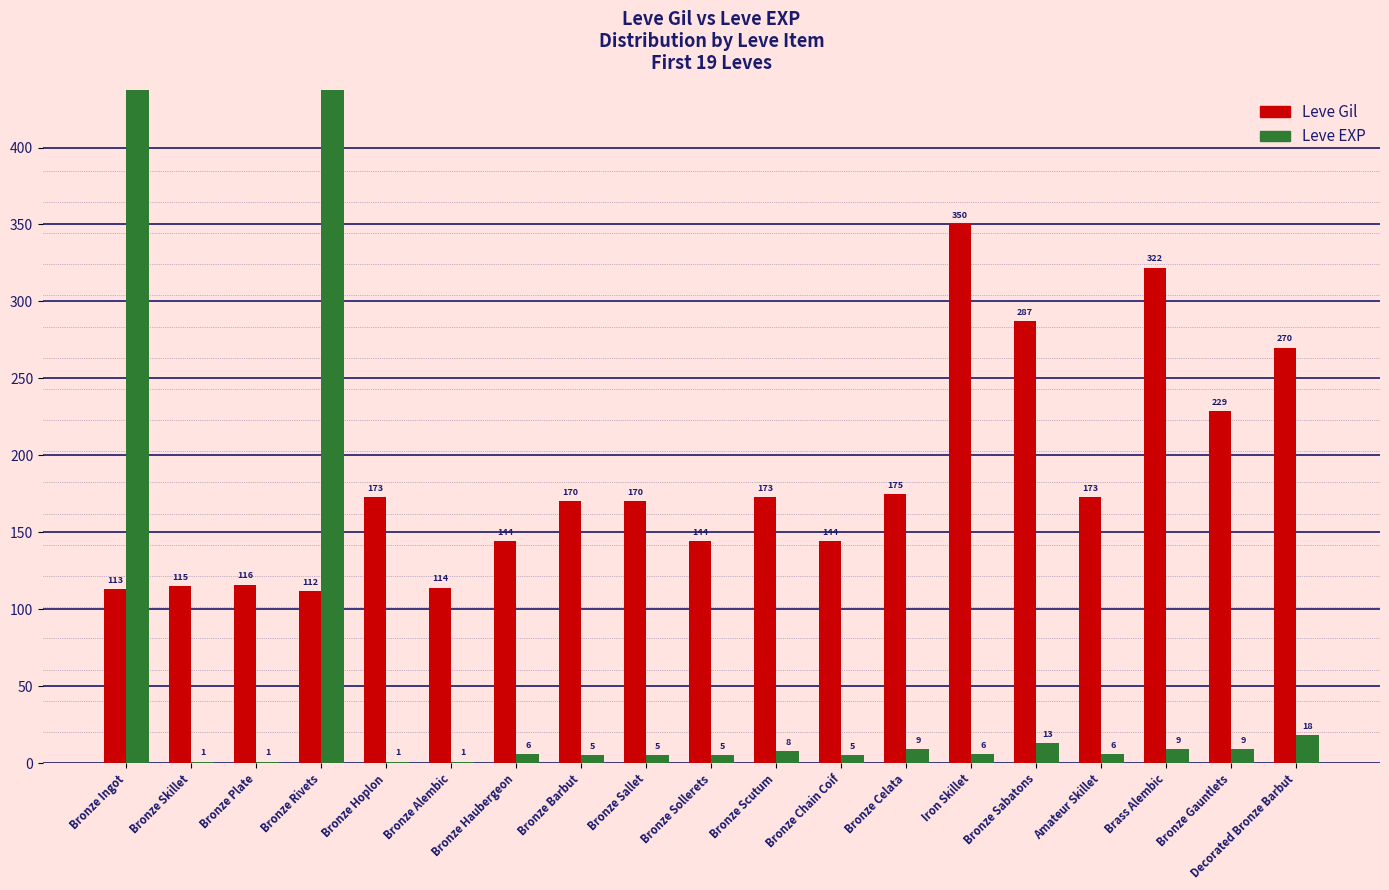

What is the label of the 10th bar from the left?

Bronze Sollerets